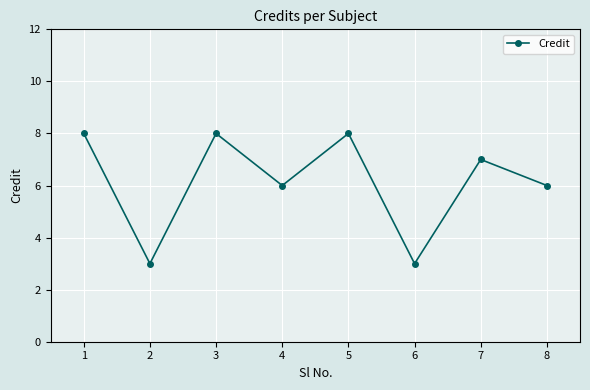

What is the change in value from 3 to 4?

-2